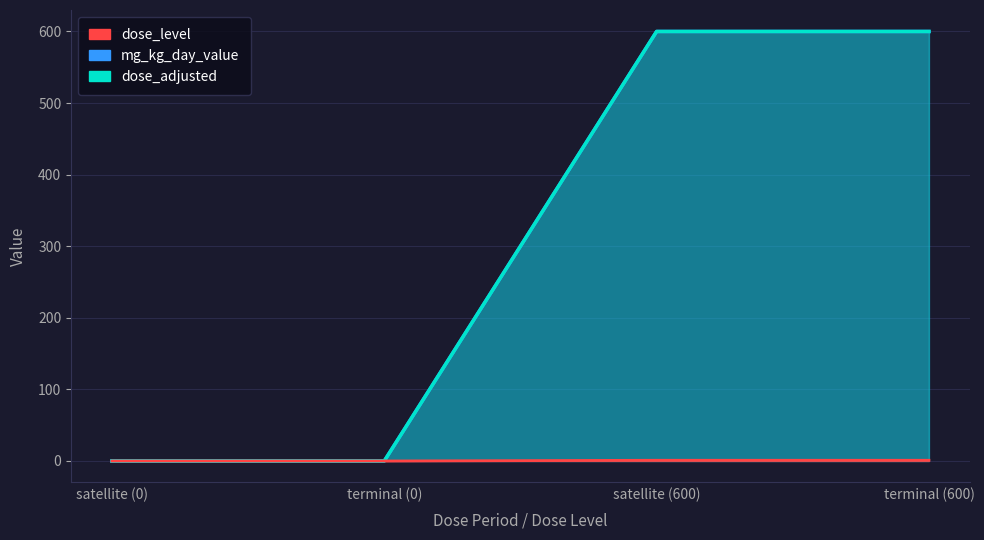

What is the maximum value for dose_adjusted?

600